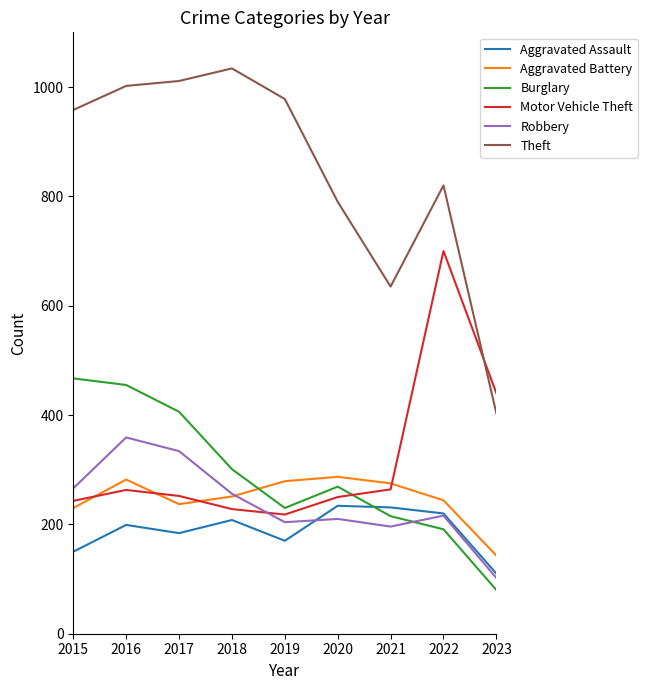

What is the approximate value of Burglary at 2022, to the nearest 10?

190